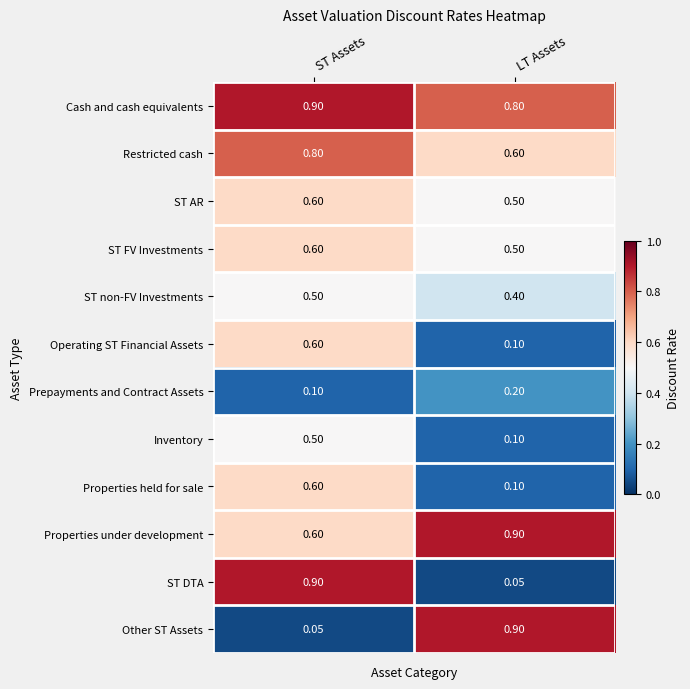

What is the total value across all series at ST Assets?

6.8